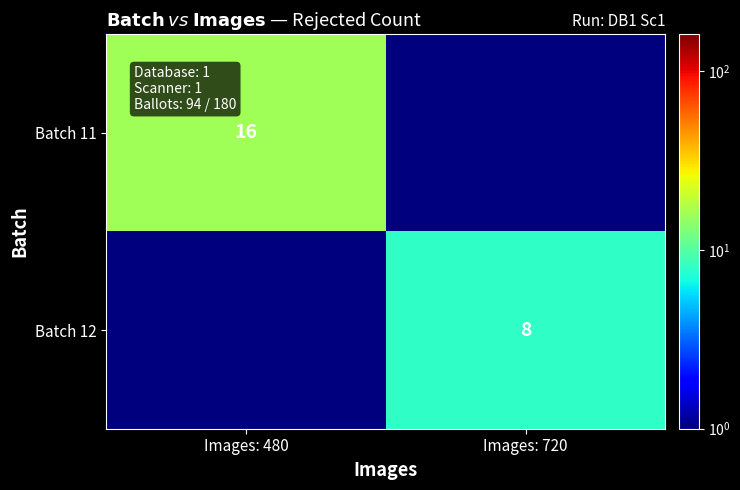

What is the total value across all series at Images: 720?

8.1